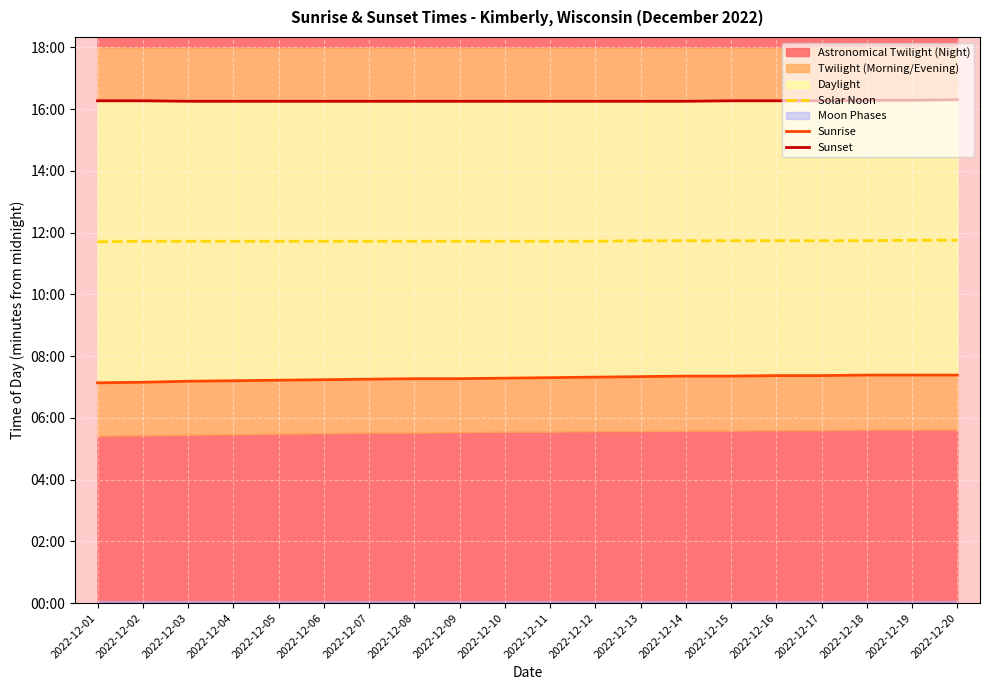

True or false: Solar Noon and Sunrise cross at least once.

False